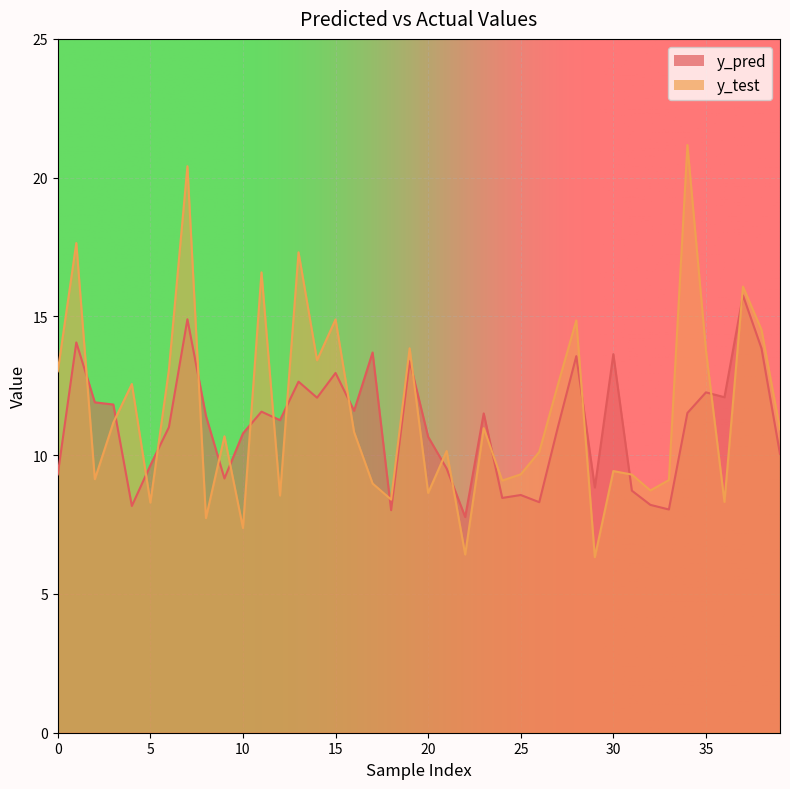

Reading left to right, transcribe all the data shown in this chart.

y_pred: 9.3	14.1	11.9	11.8	8.2	9.6	11.0	14.9	11.4	9.2	10.8	11.6	11.3	12.6	12.1	13.0	11.6	13.7	8.0	13.4	10.7	9.5	7.8	11.5	8.5	8.6	8.3	11.0	13.6	8.8	13.6	8.7	8.2	8.0	11.5	12.3	12.1	15.8	13.8	10.0
y_test: 13.0	17.6	9.1	11.2	12.6	8.3	13.1	20.4	7.7	10.7	7.4	16.6	8.5	17.3	13.4	14.9	10.8	9.0	8.4	13.9	8.6	10.2	6.4	11.0	9.1	9.3	10.1	12.5	14.9	6.3	9.4	9.3	8.7	9.1	21.2	13.8	8.3	16.1	14.5	10.9